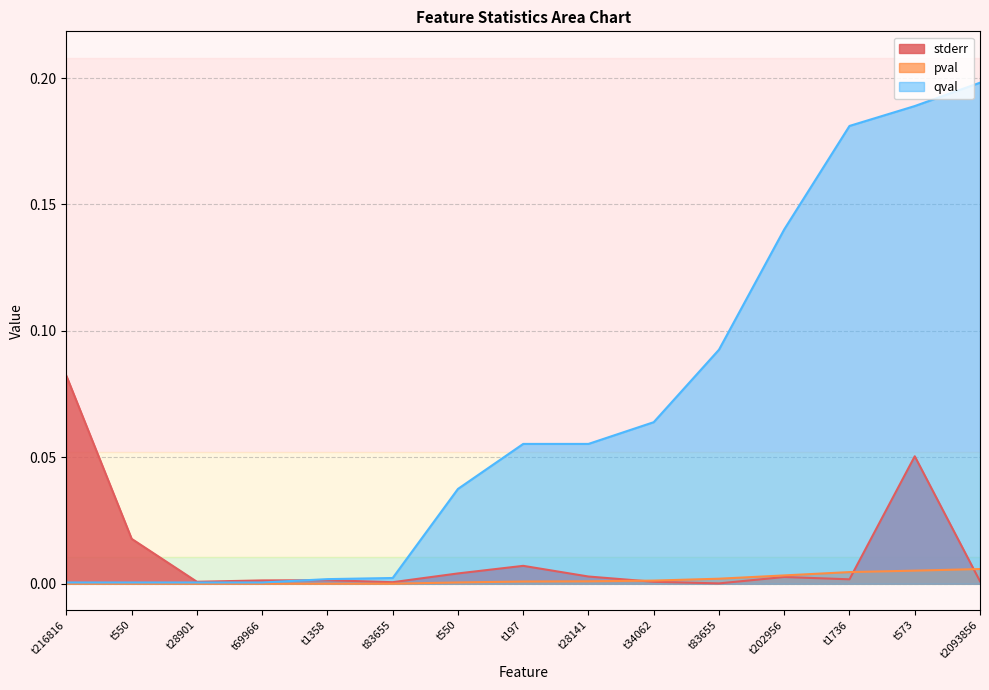

How many lines are shown in the chart?

3